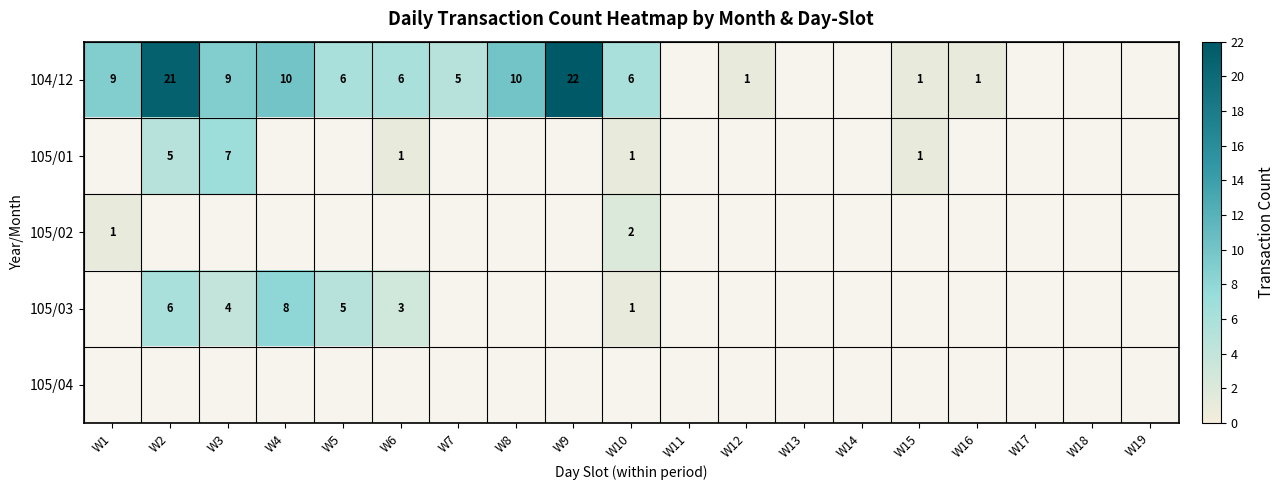

True or false: 105/03 has a value of 10 at W2.

False